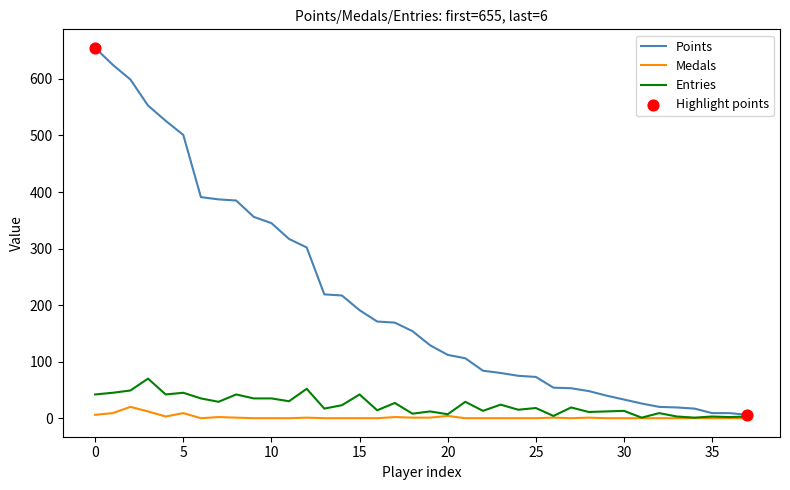

Which series has the largest total across all categories?

Points